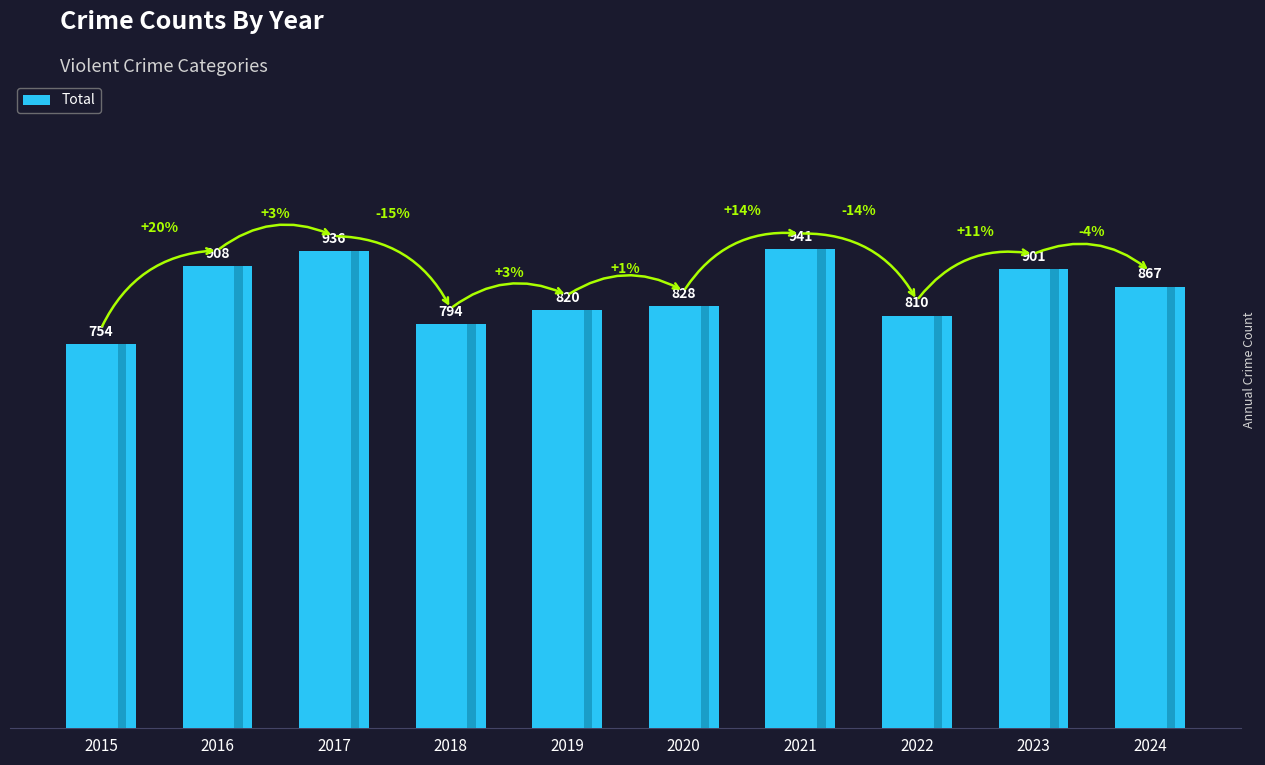

What is the difference between the maximum and minimum values?

187